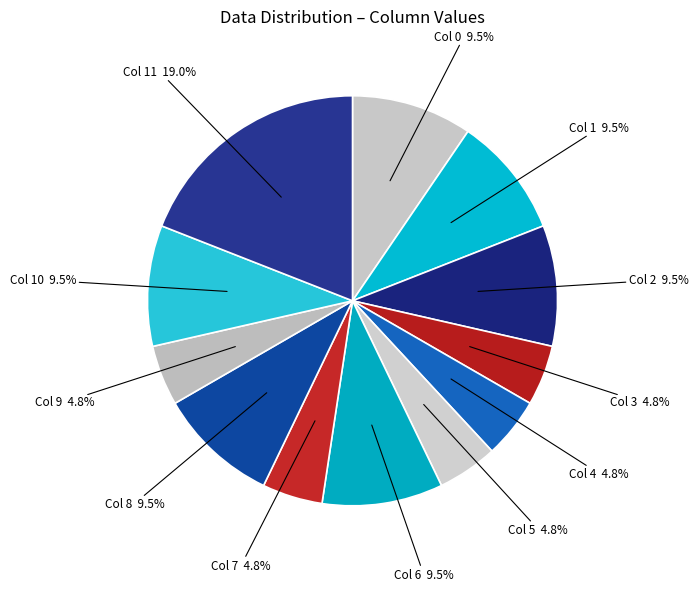

What is the smallest slice in the pie chart?

3